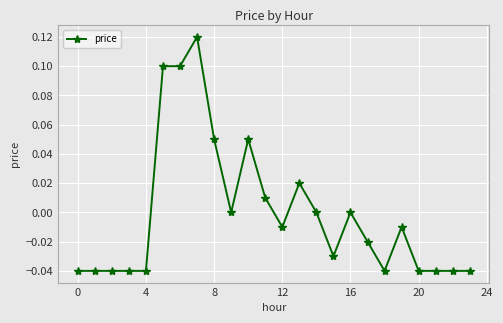

True or false: the data has more than 1 interior local peaks.

True